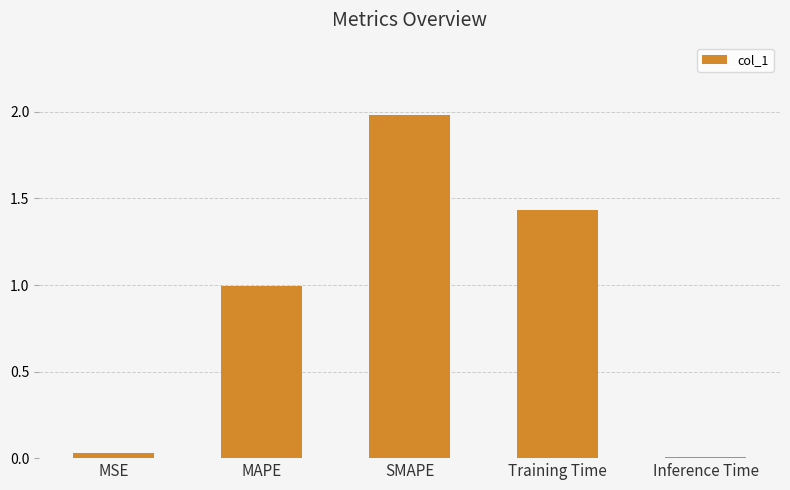

At which category does the chart reach its peak across all series?

SMAPE